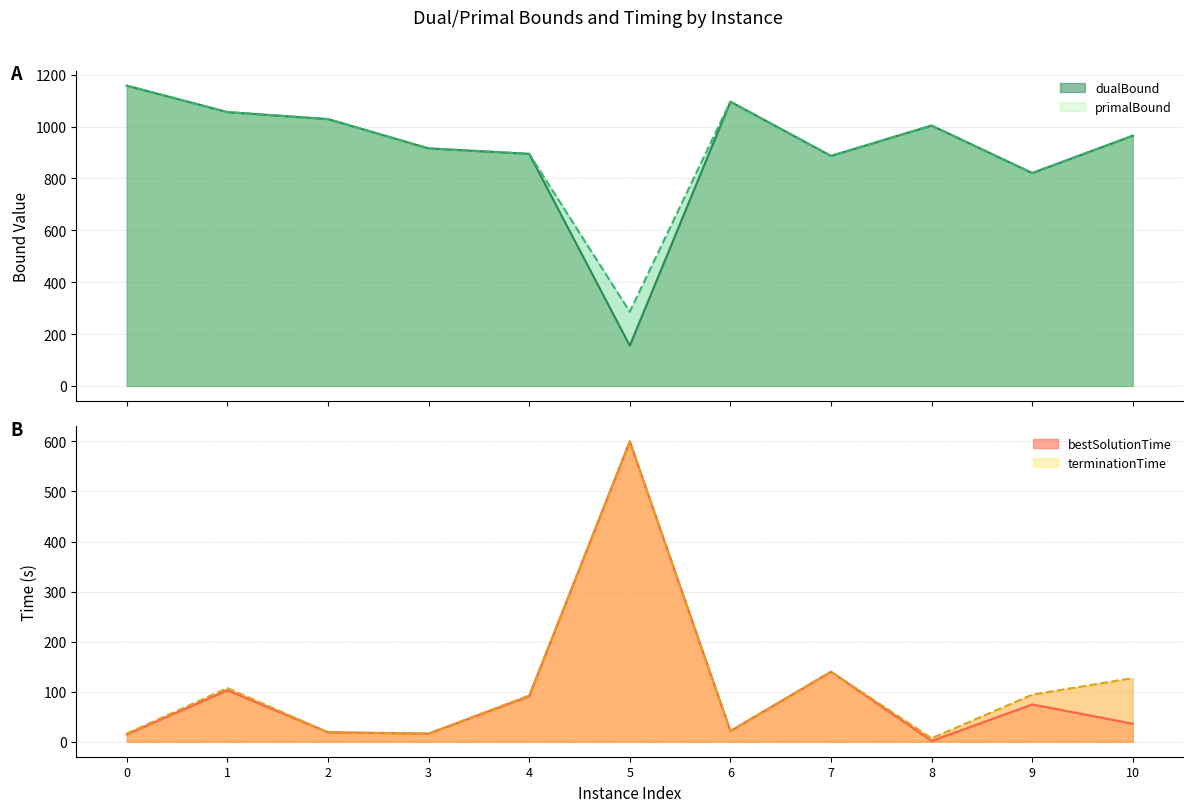

The primalBound series shows 2006.1 at 0. True or false?

False